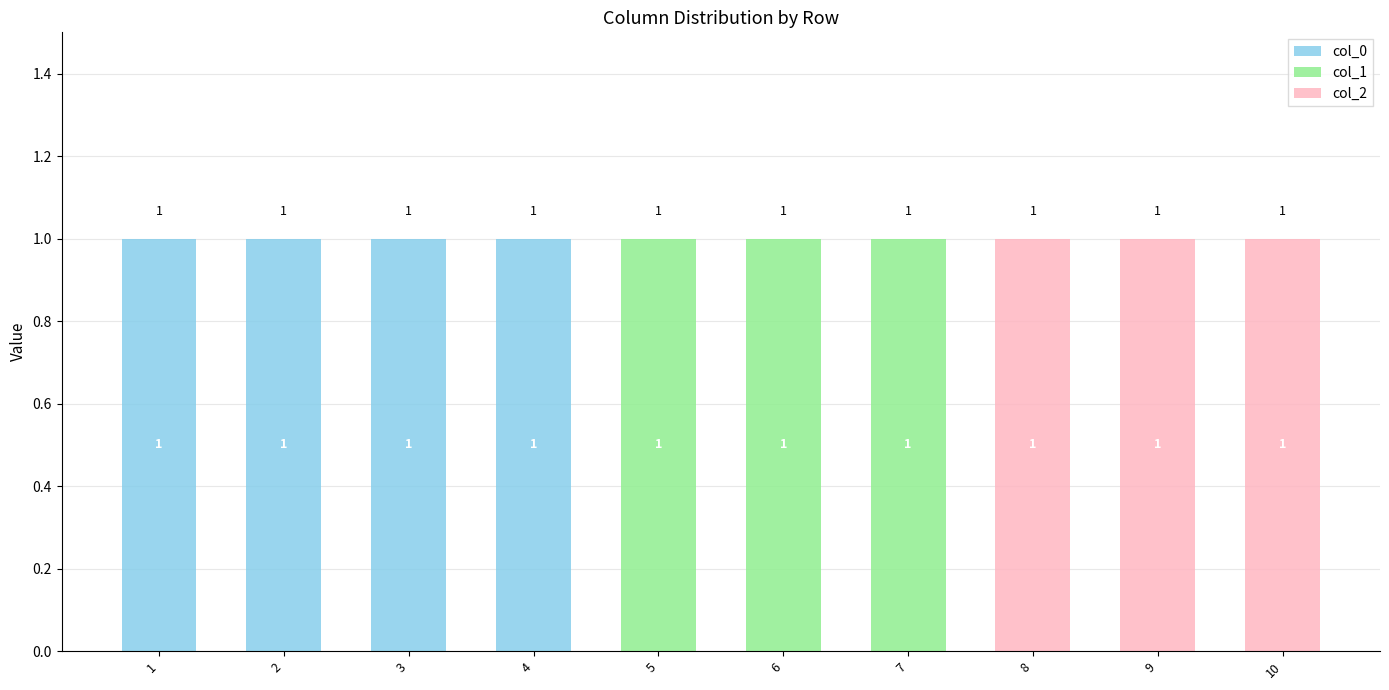

True or false: col_0 has a value of 1 at 1.

True